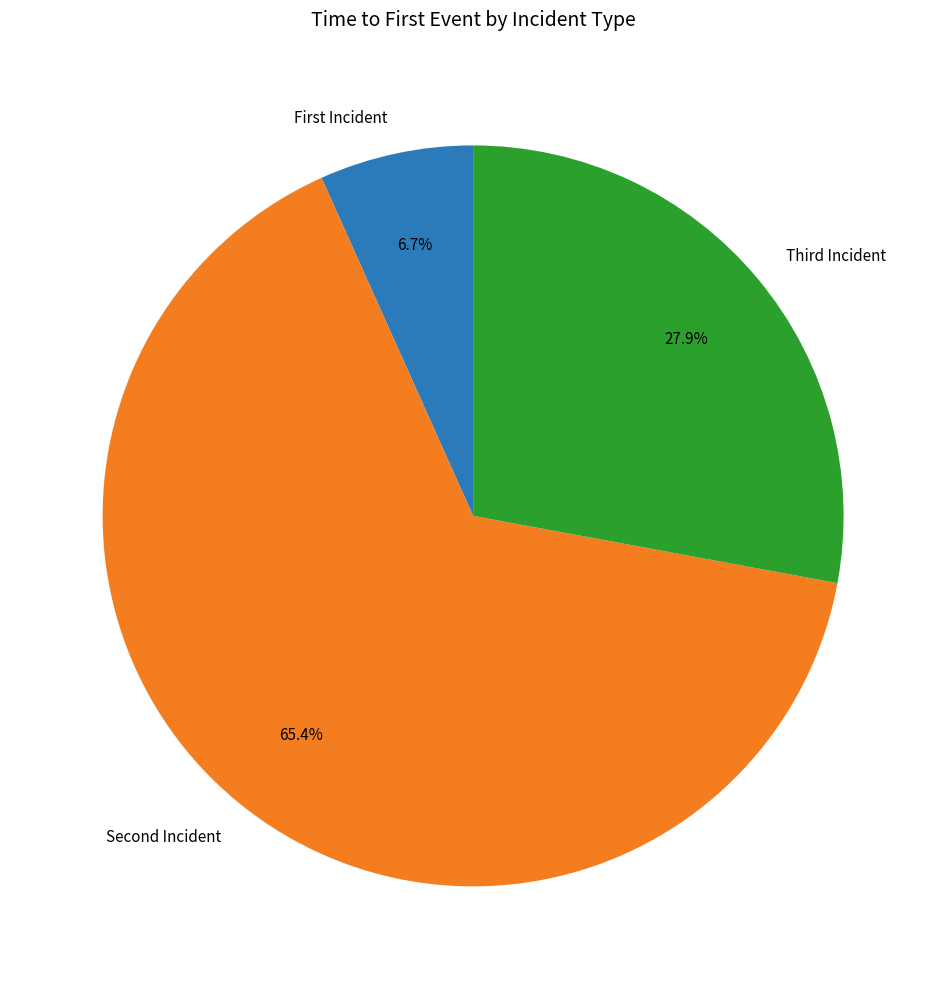

How many segments does this pie chart have?

3